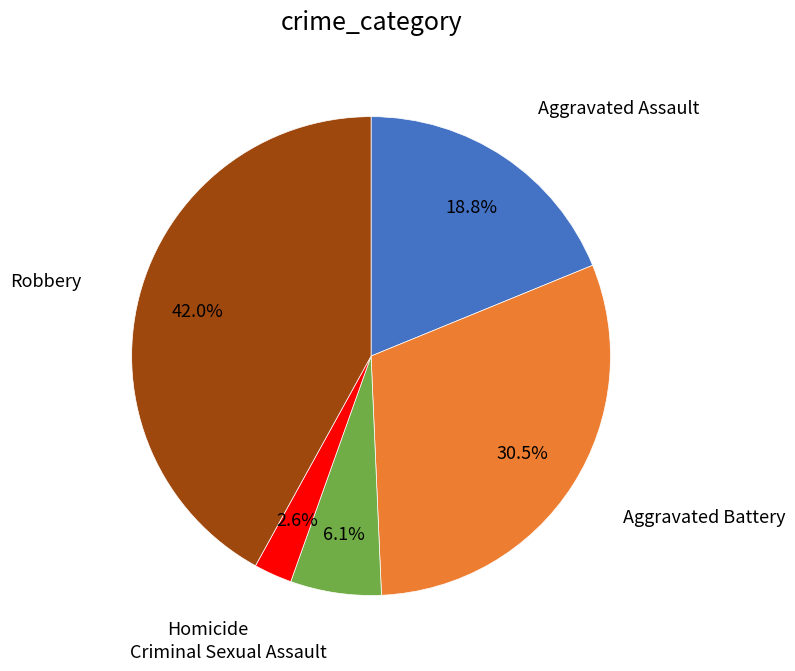

Is there any slice that represents more than half of the pie?

No